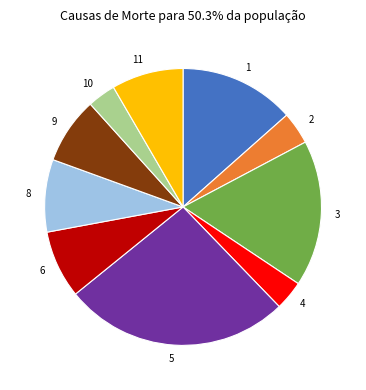

The 10 slice represents 3% of the pie. True or false?

True